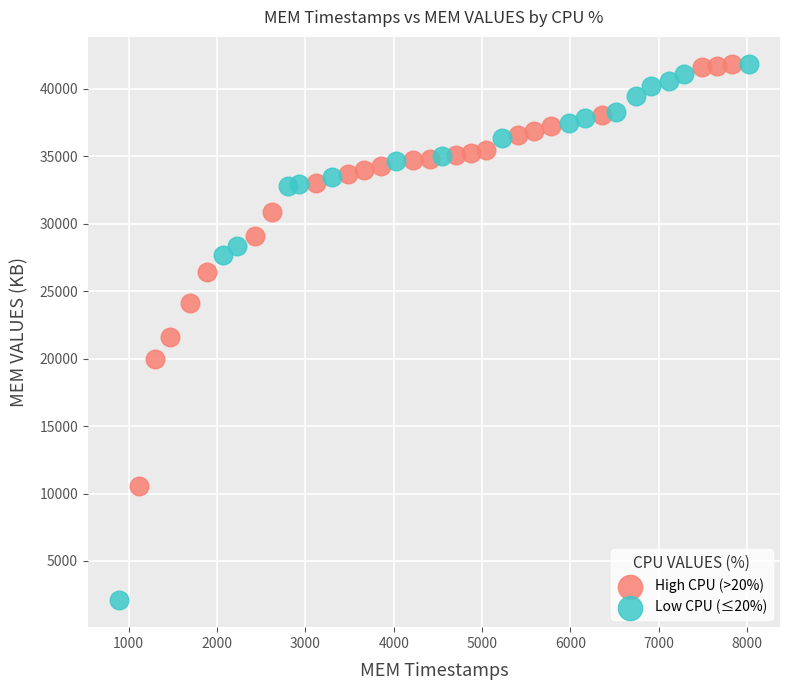

Which series reaches the minimum Y coordinate?

Low CPU (≤20%)